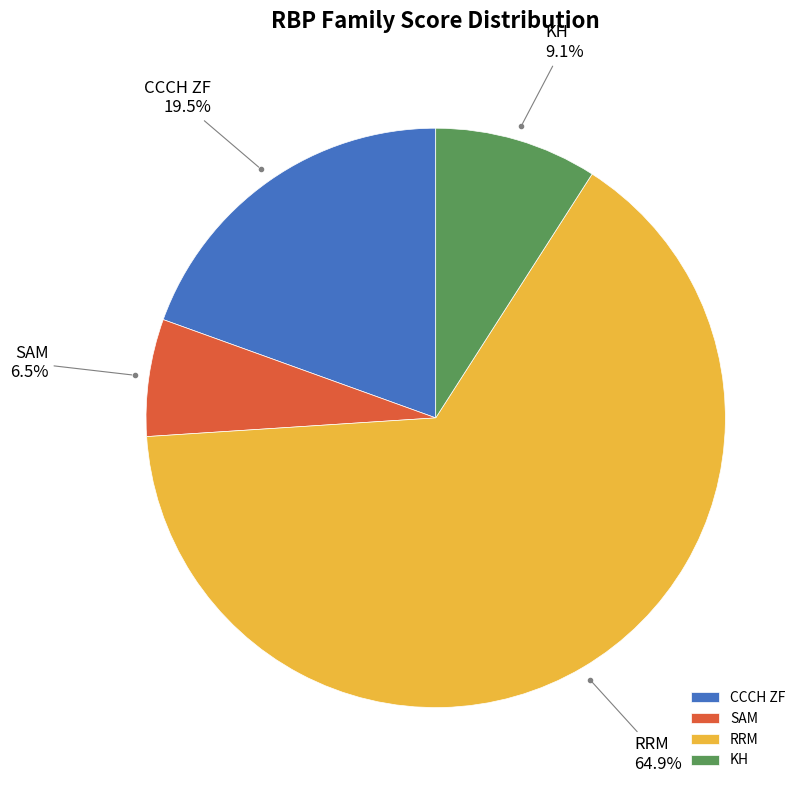

Is there any slice that represents more than half of the pie?

Yes